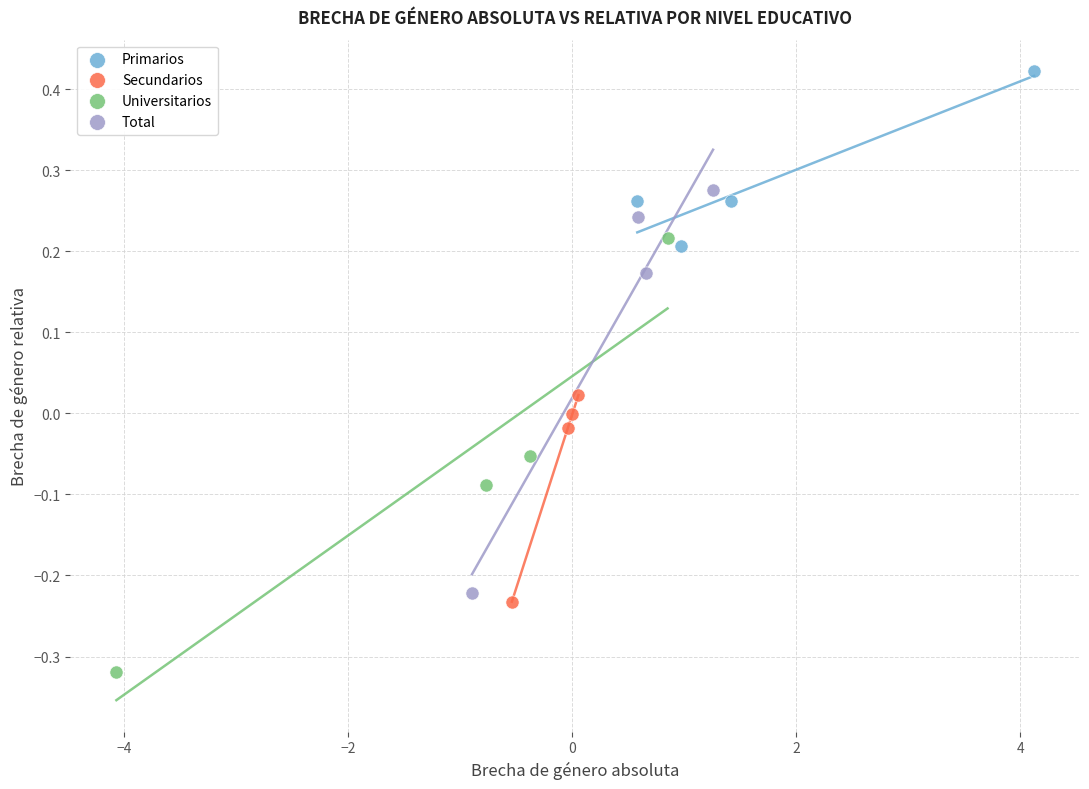

Which series contains the lowest Y value?

Universitarios